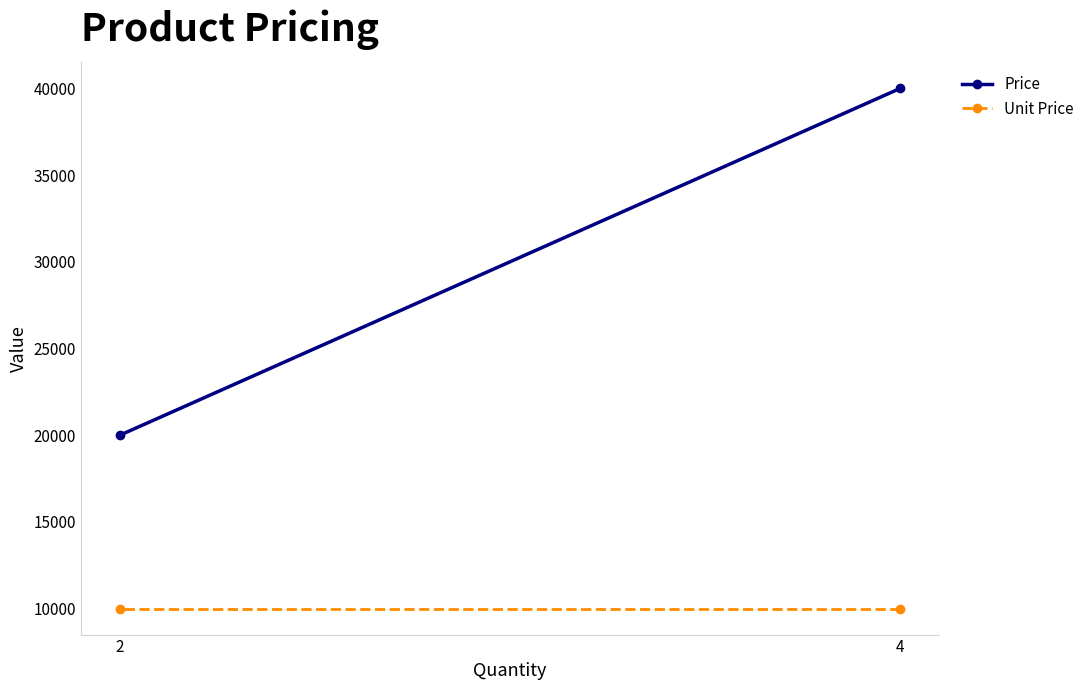

How many lines are shown in the chart?

2